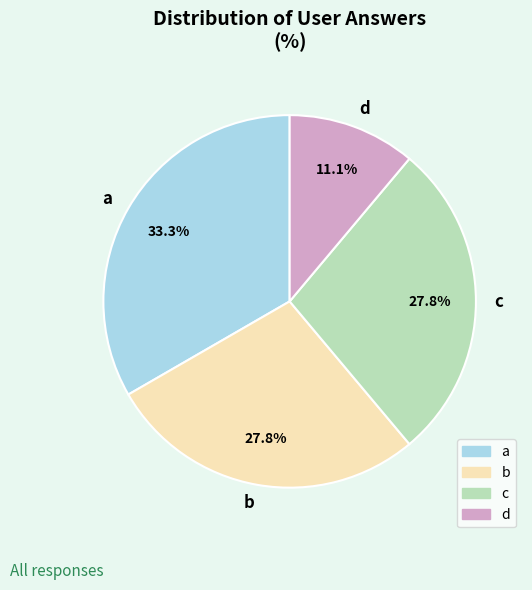

What is the largest slice in the pie chart?

a